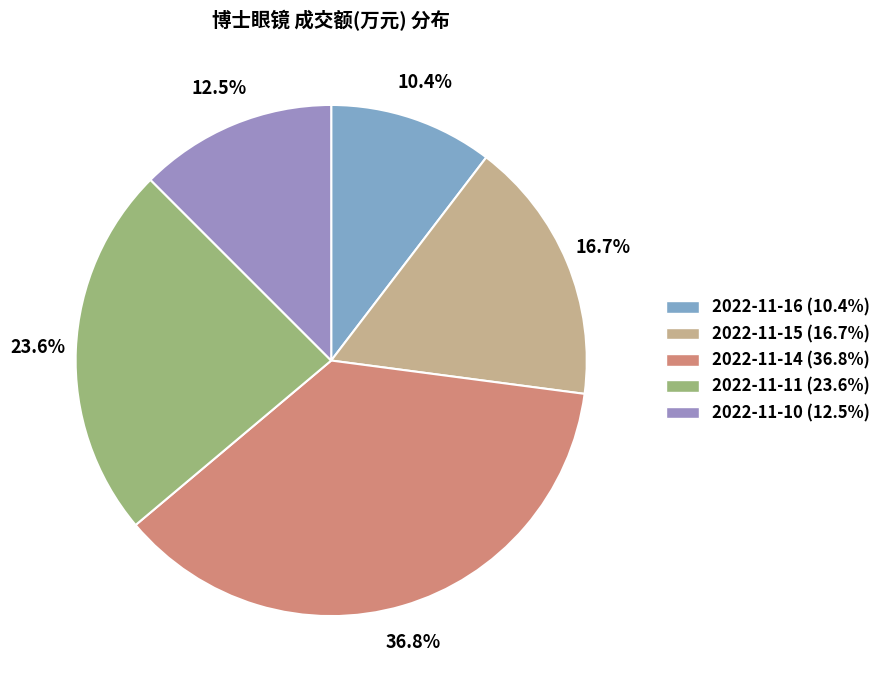

Count the number of slices in the pie.

5